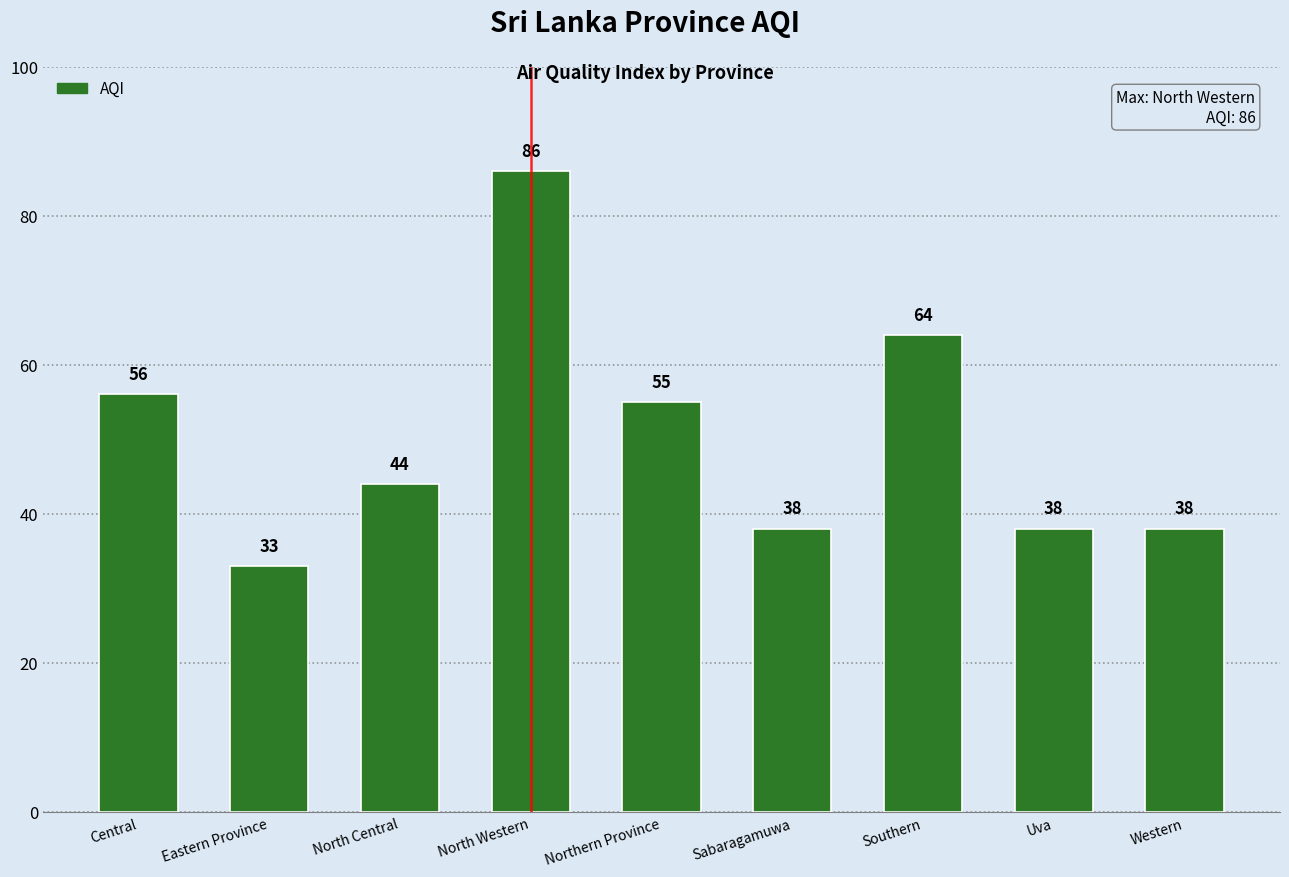

True or false: the data shows 131 at North Western.

False